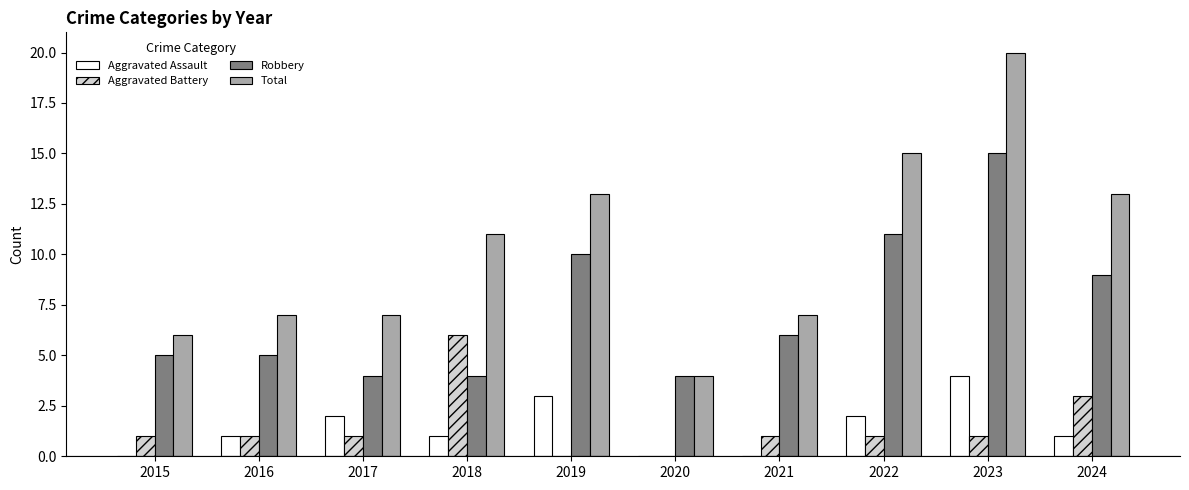

What is the difference between the Robbery values at 2018 and 2016?

1